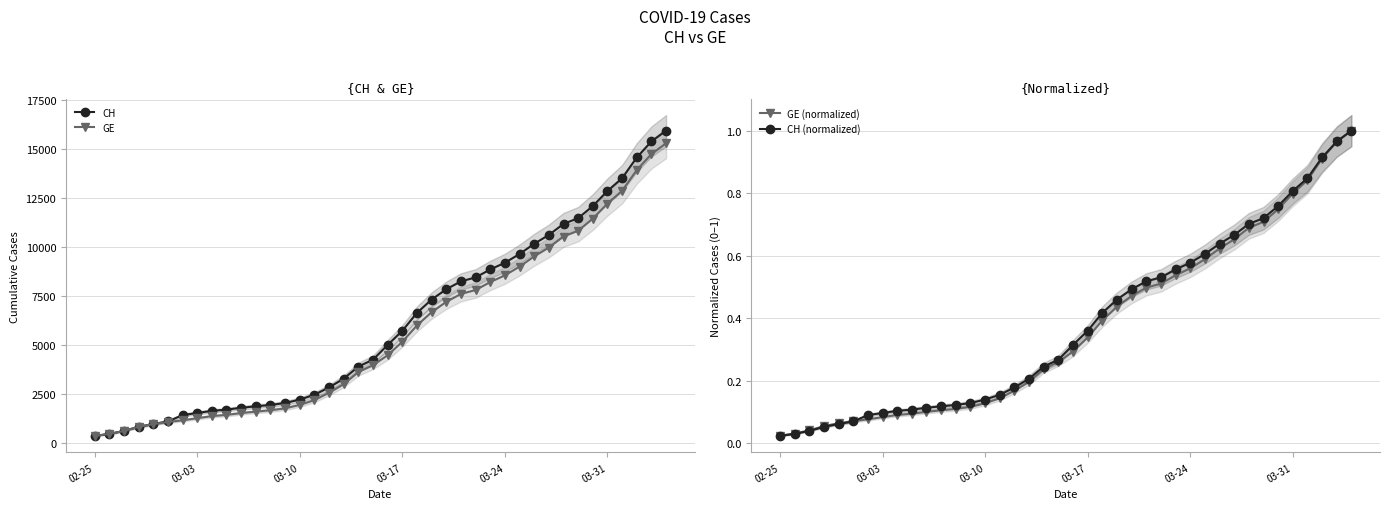

What is the value of the CH (normalized) point at the 23rd from the left?

0.4